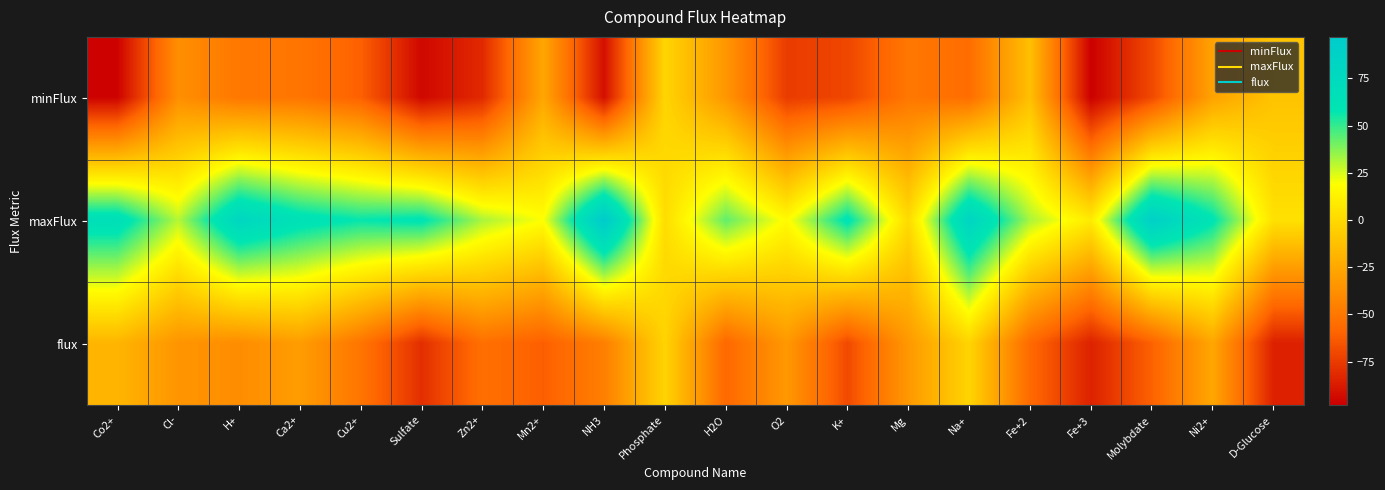

What is the total value across all series at Ni2+?

6.1